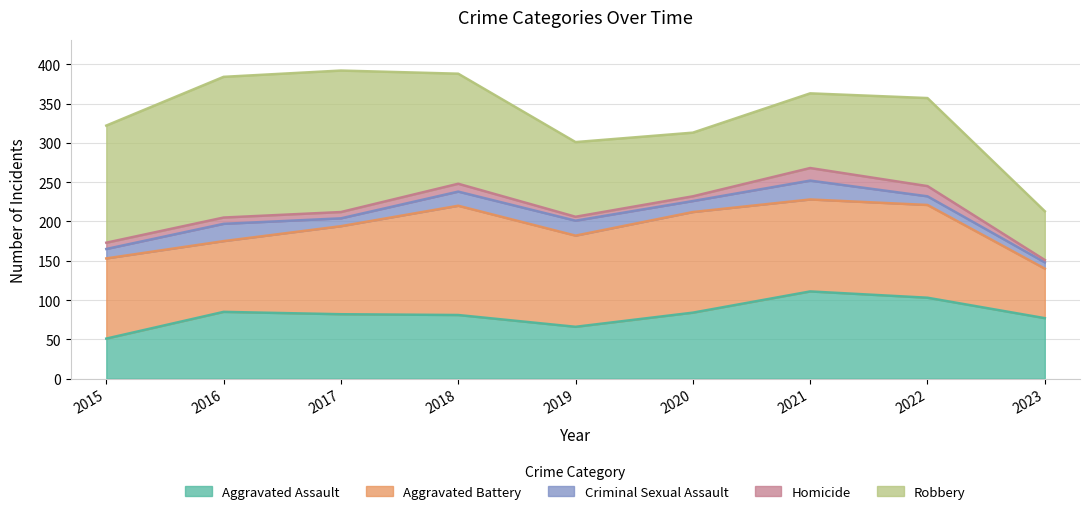

Does the chart display data point markers on the line(s)?

No